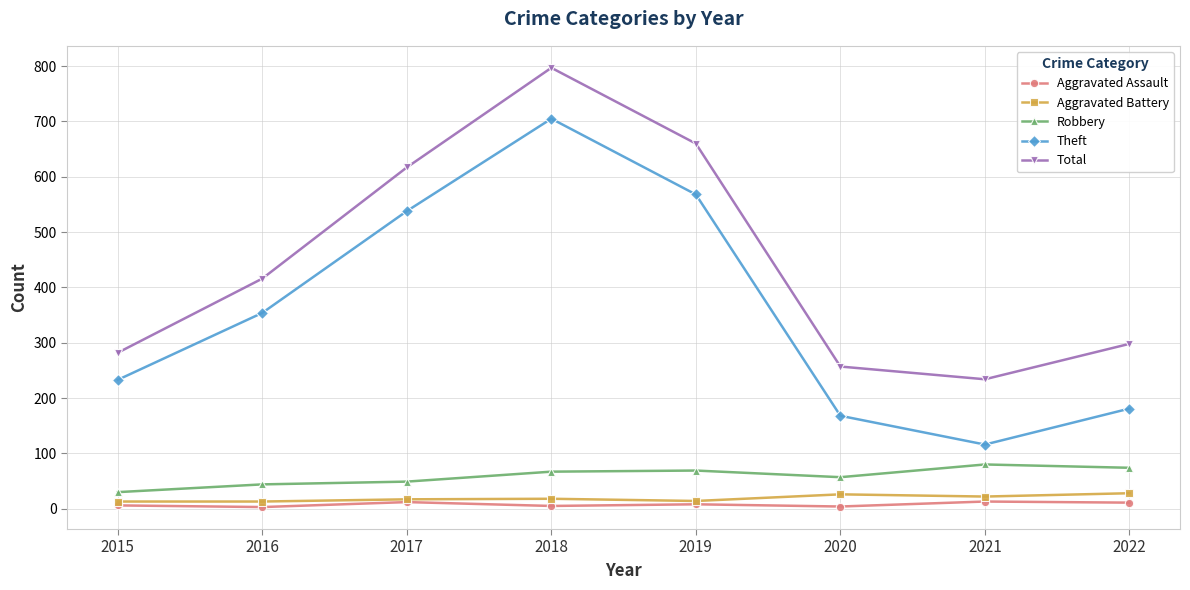

True or false: Total and Aggravated Battery intersect in this chart.

False